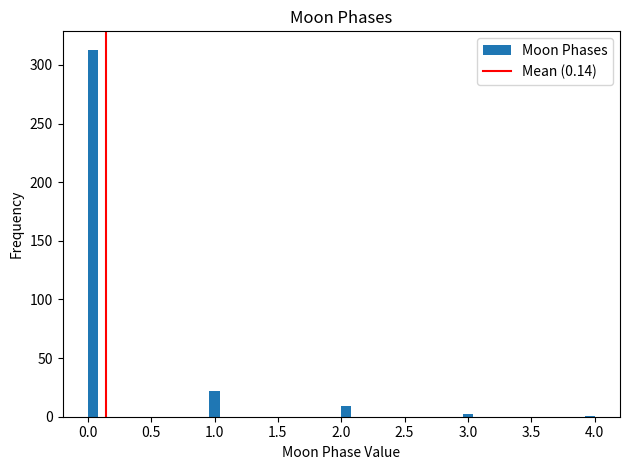

Around what value on the x-axis is the tallest bar? Give the approximate position of its centre, as read against the axis.

0.05